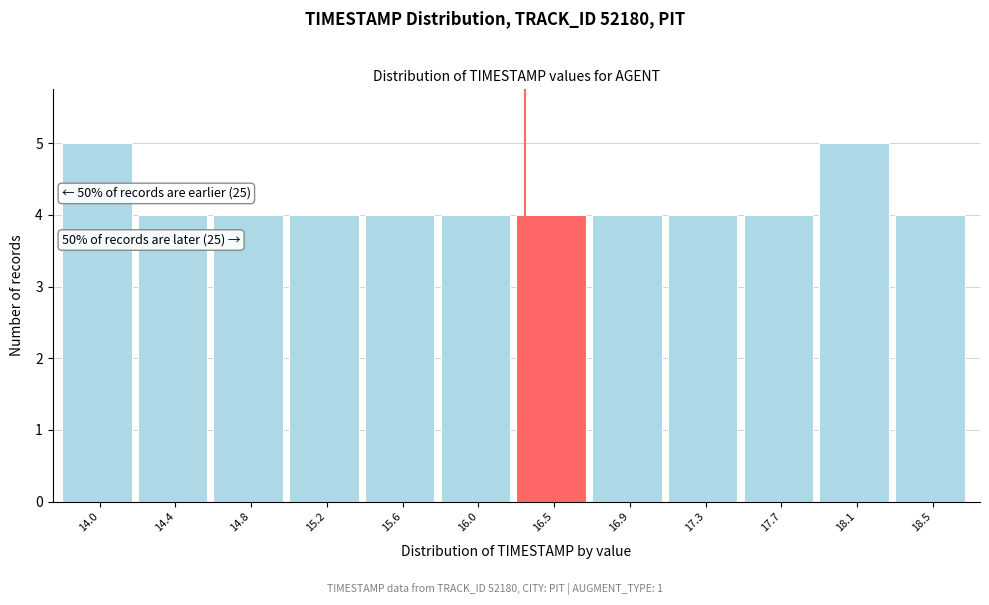

Reading left to right, what are all the values shown in this chart?

14.0=5	14.4=4	14.8=4	15.2=4	15.6=4	16.0=4	16.5=4	16.9=4	17.3=4	17.7=4	18.1=5	18.5=4